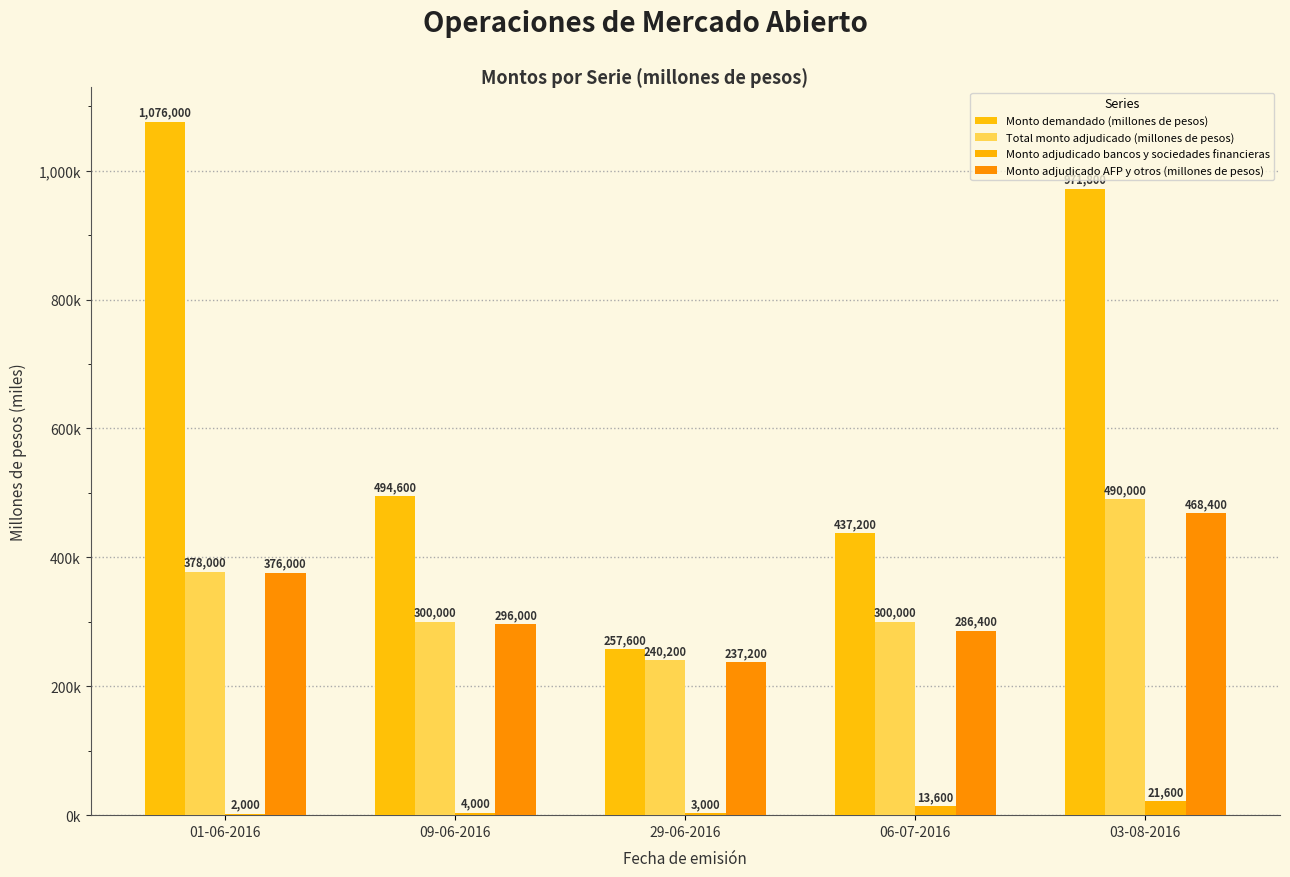

What is the maximum value for Monto adjudicado AFP y otros (millones de pesos)?

468400